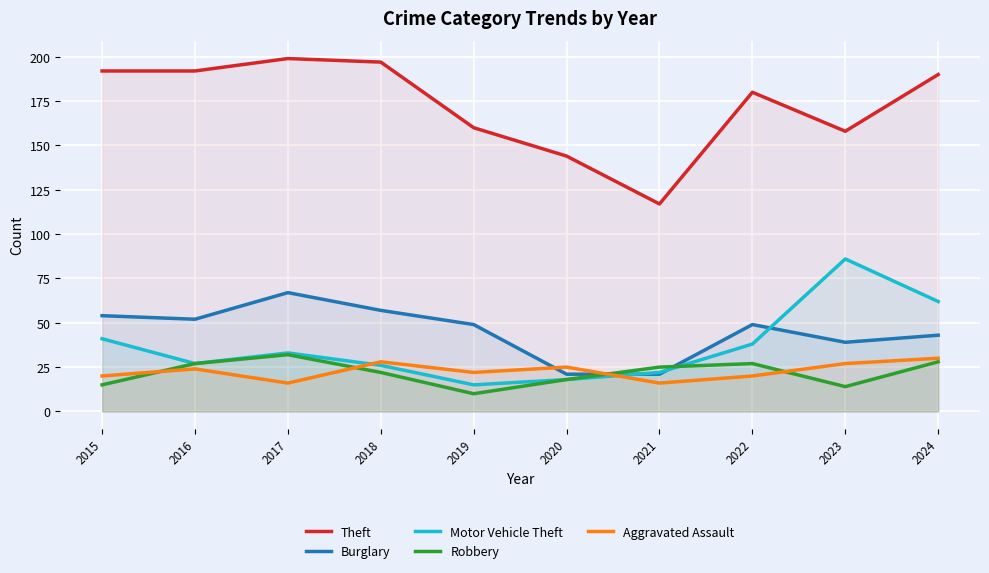

What is the smallest value displayed?

10